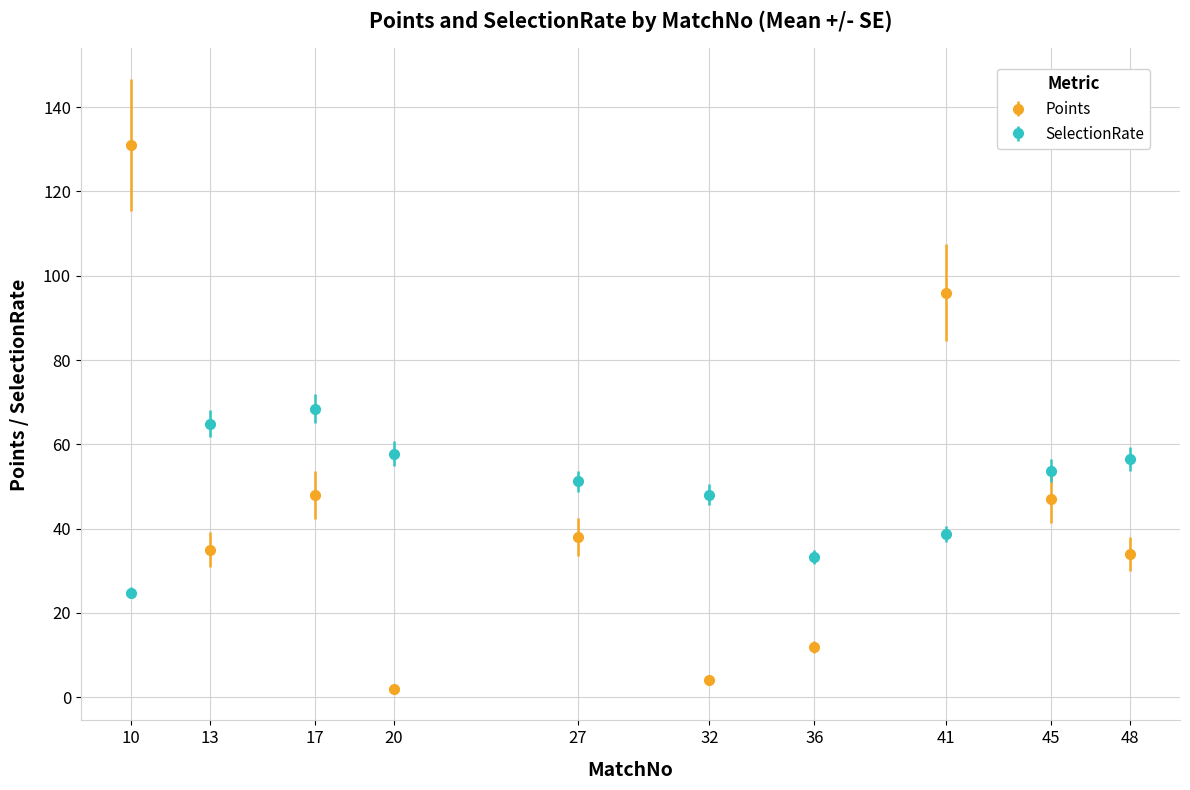

What is the difference between the highest and lowest values at 27?

13.2